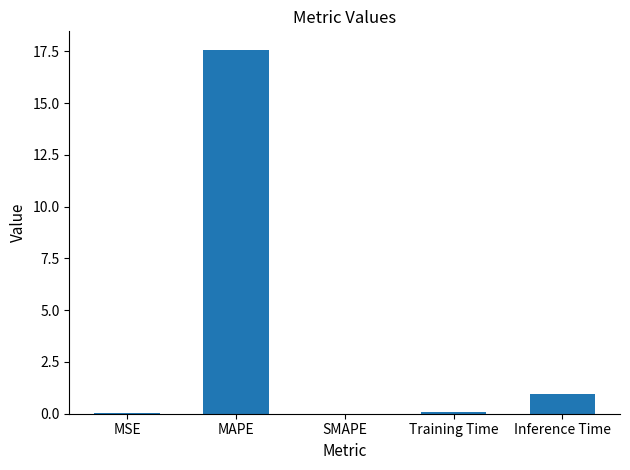

The chart shows a value of 5.4 at SMAPE. True or false?

False